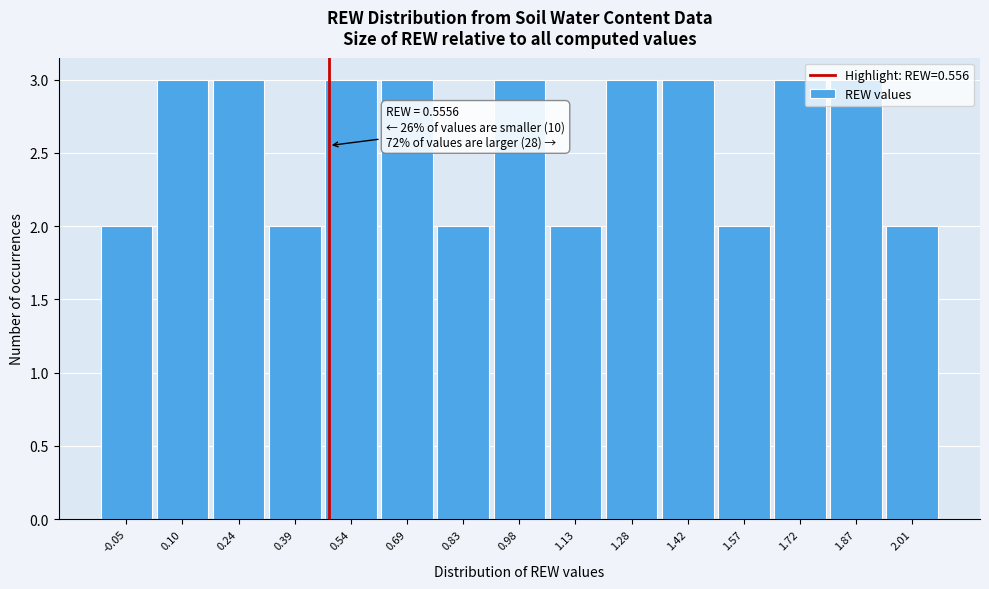

What is the greatest value displayed?

3